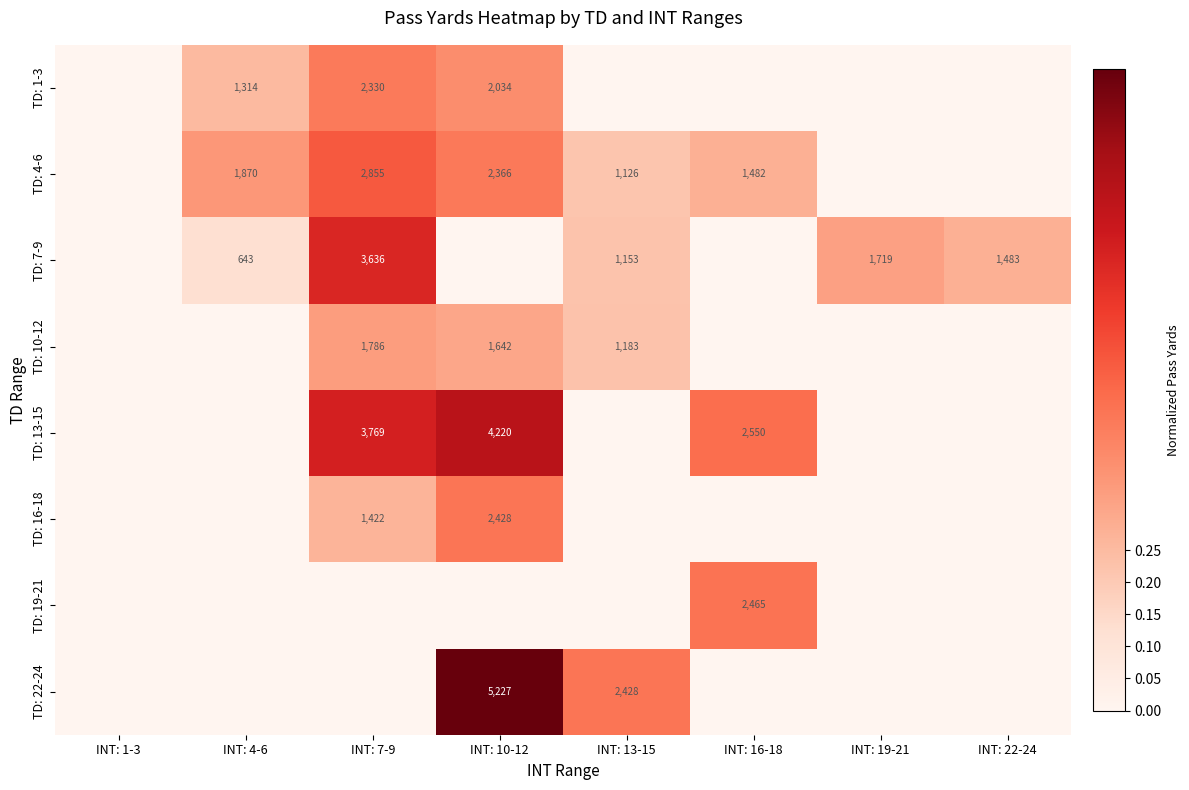

Is the value of TD: 16-18 at INT: 10-12 greater than the value of TD: 10-12 at INT: 10-12?

Yes